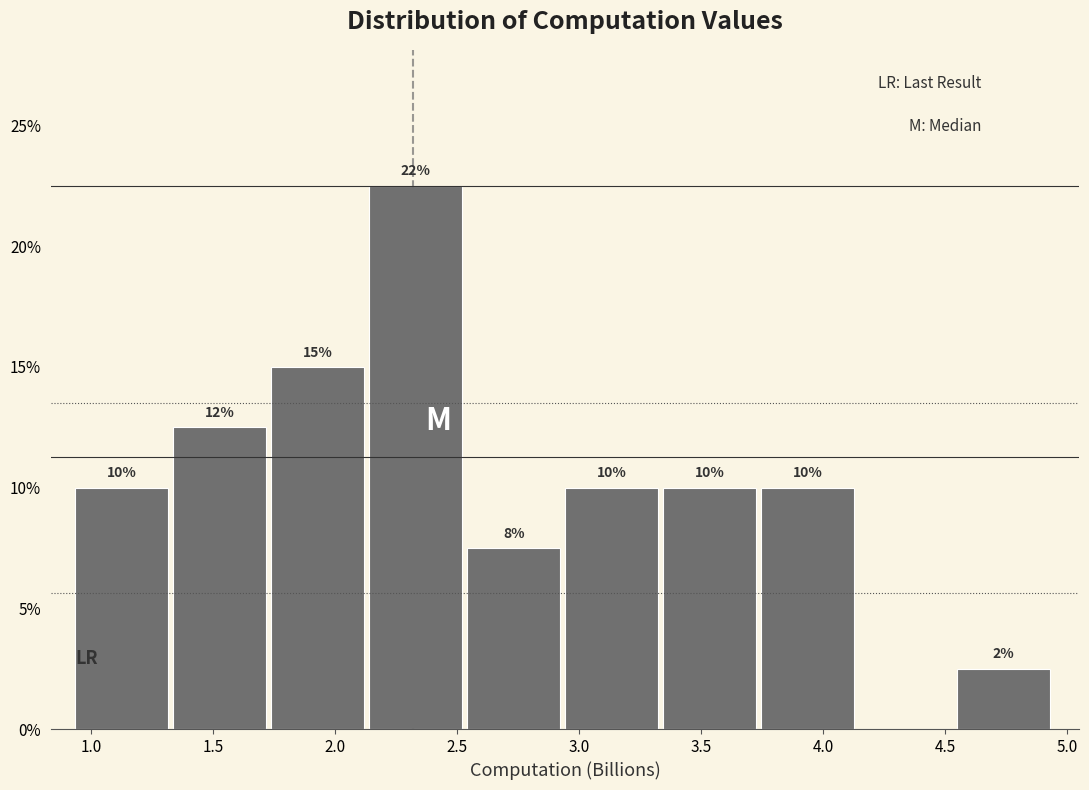

Which range on the x-axis has the tallest bar?

2.15 to 2.55